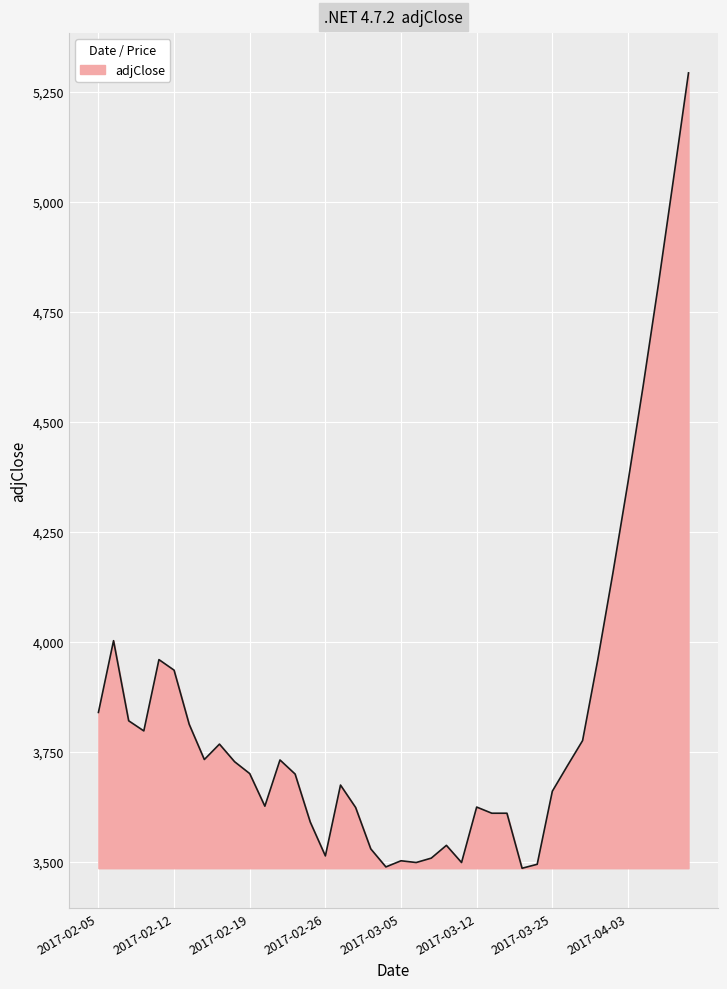

What is the smallest value displayed?

3486